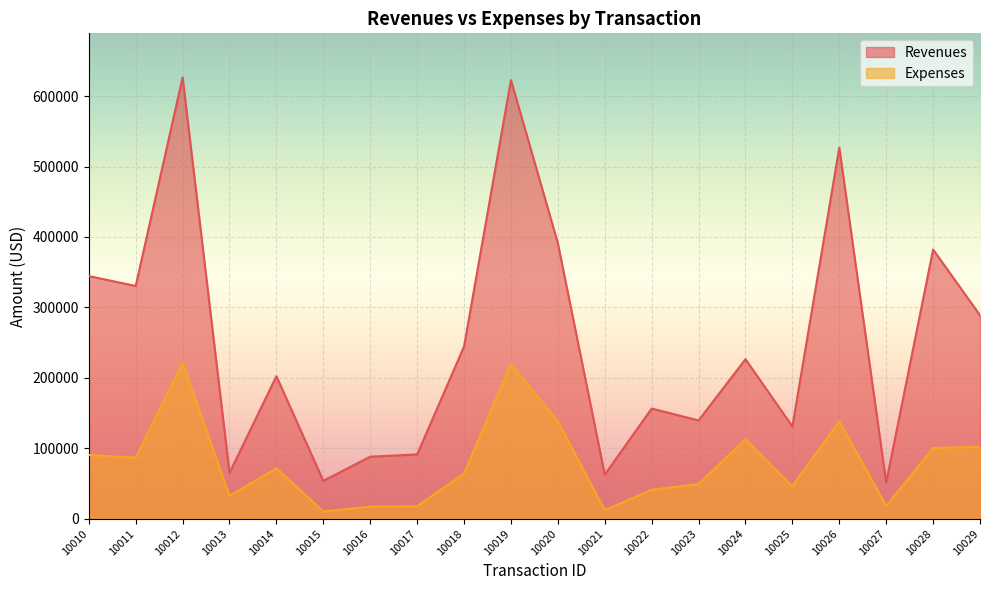

What is the lowest value of the Revenues series?

51679.9